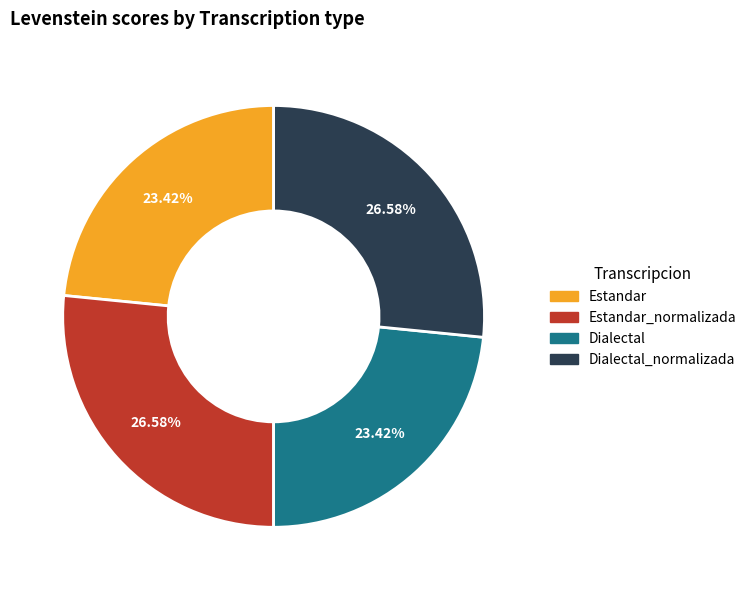

Does Estandar_normalizada represent more than half of the total?

No